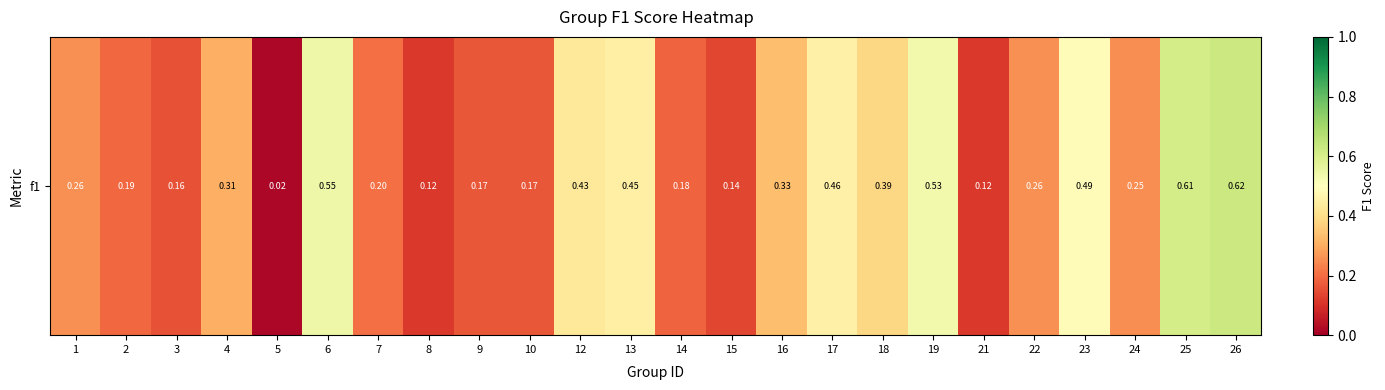

Which has a higher value, 22 or 17?

17